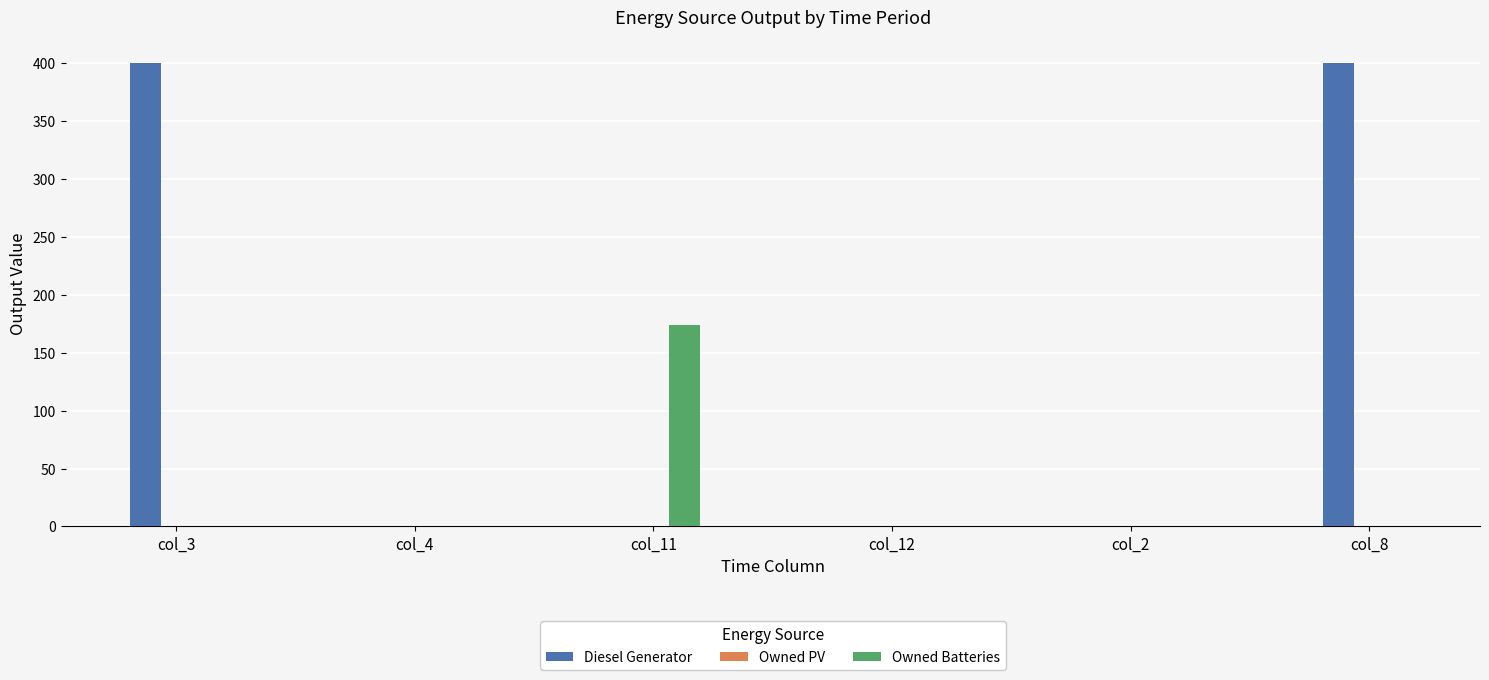

What is the total value across all series at col_11?

174